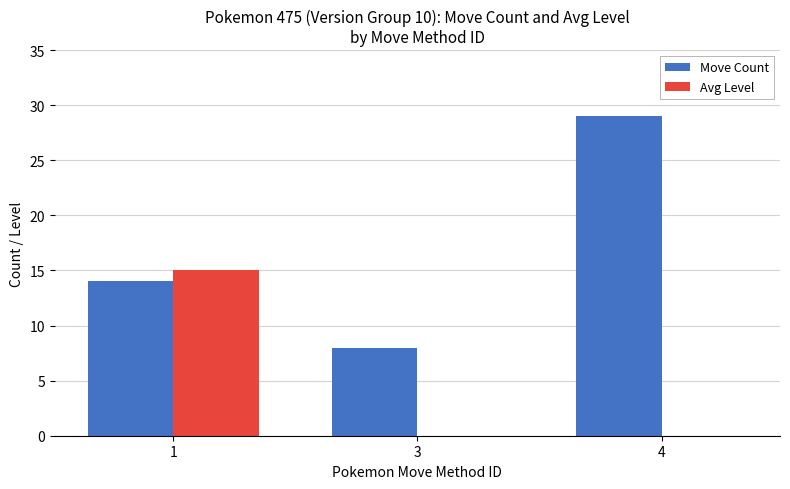

Which series has the largest total across all categories?

Move Count